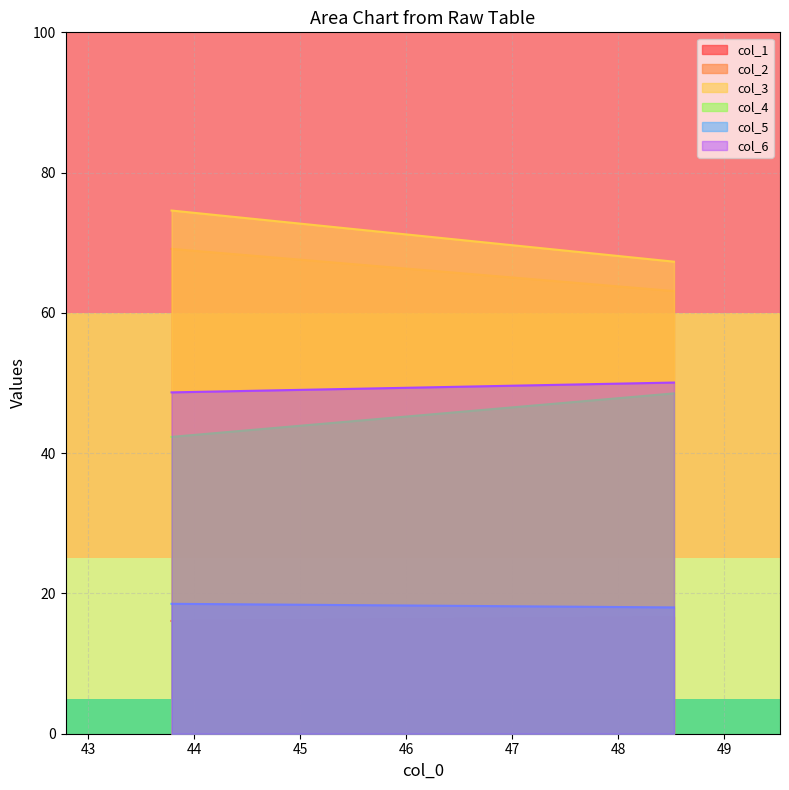

Reading right to left, extract all data points from this chart.

col_1: 48.52604167=16.6	43.78645833=16.1
col_2: 48.52604167=63.1	43.78645833=69.1
col_3: 48.52604167=67.3	43.78645833=74.6
col_4: 48.52604167=48.5	43.78645833=42.3
col_5: 48.52604167=18.0	43.78645833=18.5
col_6: 48.52604167=50.1	43.78645833=48.7